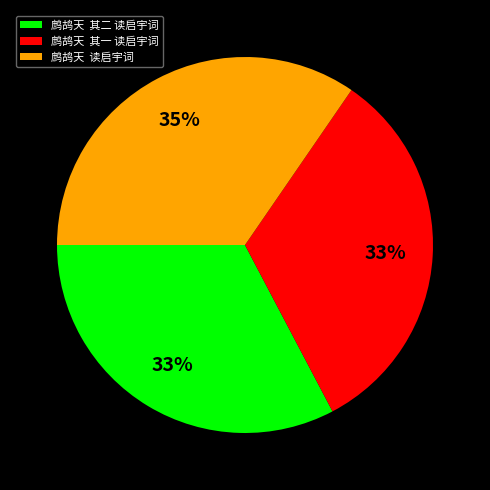

To the nearest percent, what is the average slice percentage?

33%